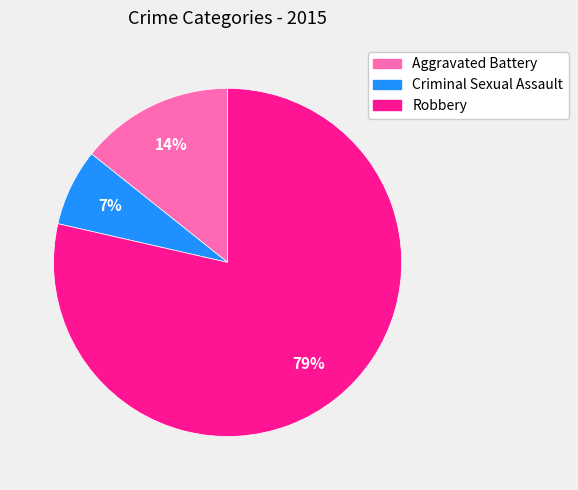

To the nearest percent, what percentage of the pie is Criminal Sexual Assault?

7%